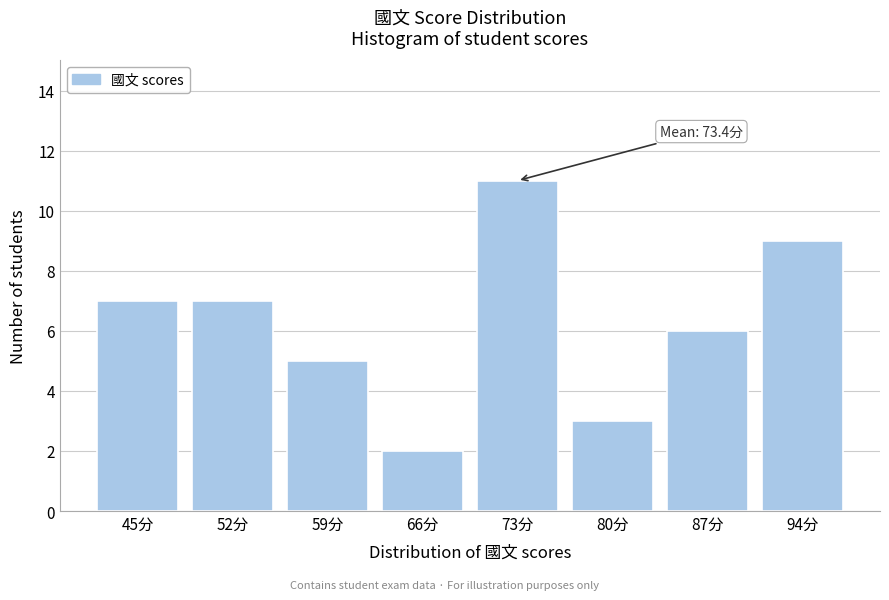

Reading right to left, what are all the values shown in this chart?

94分=9	87分=6	80分=3	73分=11	66分=2	59分=5	52分=7	45分=7